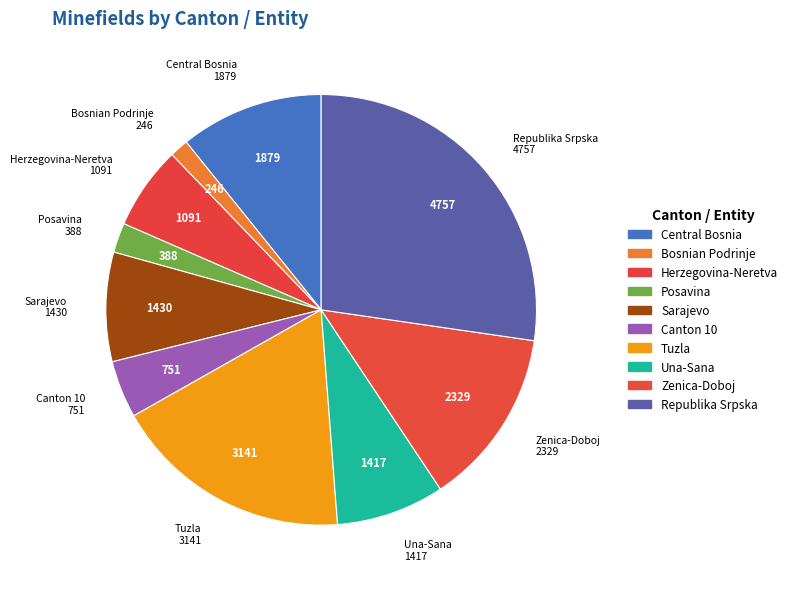

Count the number of slices in the pie.

10